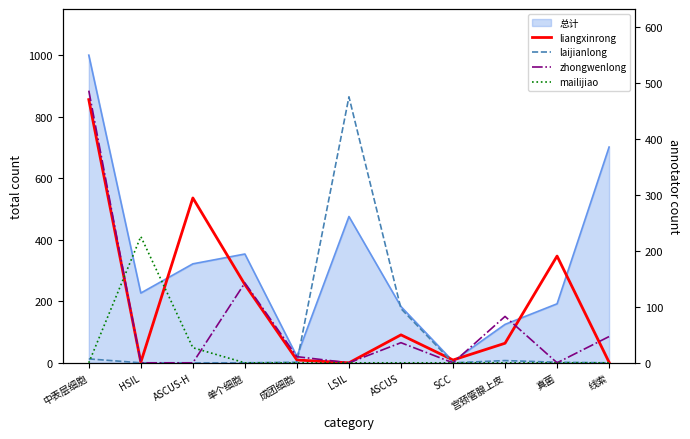

How many values in the zhongwenlong series exceed 11?

5